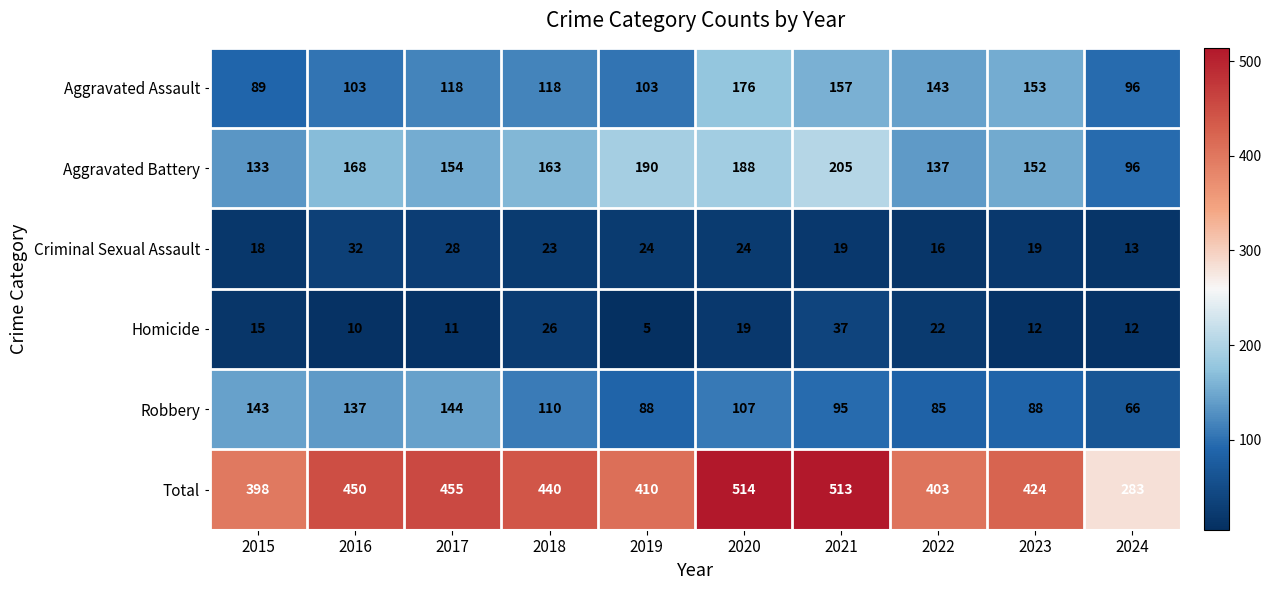

Rank the series at 2023 from lowest to highest value.

Homicide, Criminal Sexual Assault, Robbery, Aggravated Battery, Aggravated Assault, Total